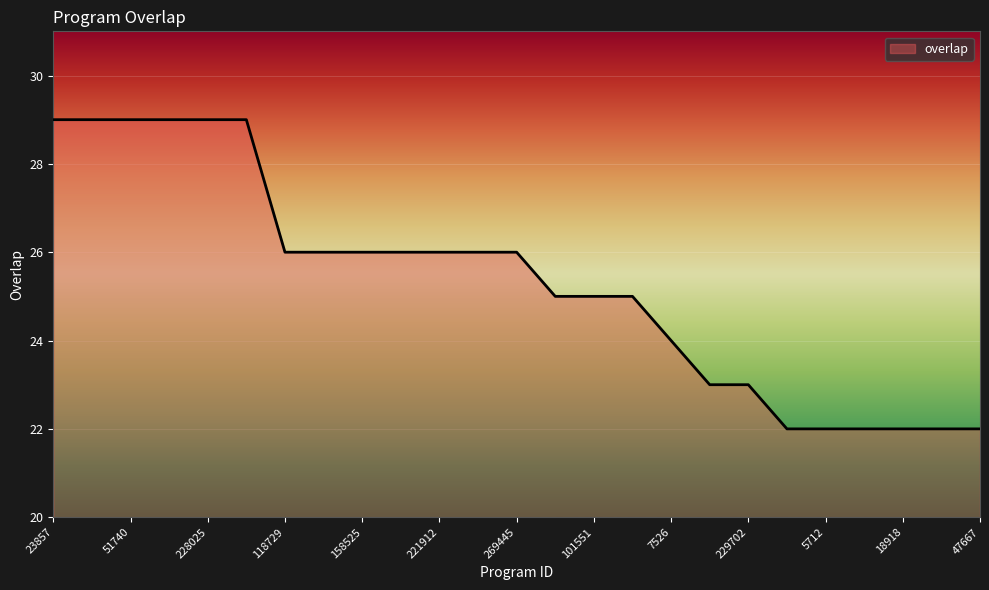

What is the maximum value shown in the chart?

29